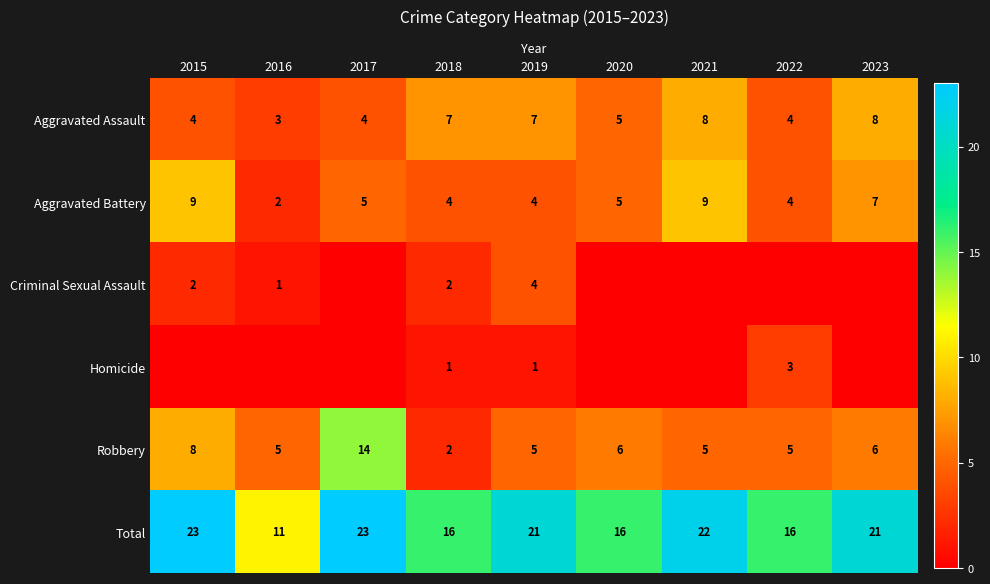

How many data points does each series have?

9